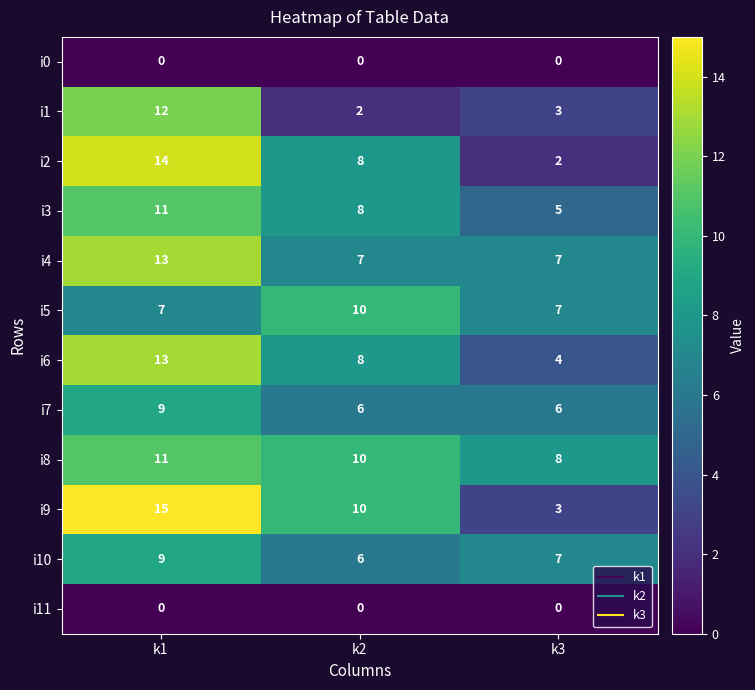

What is the sum of all i5 values?

24